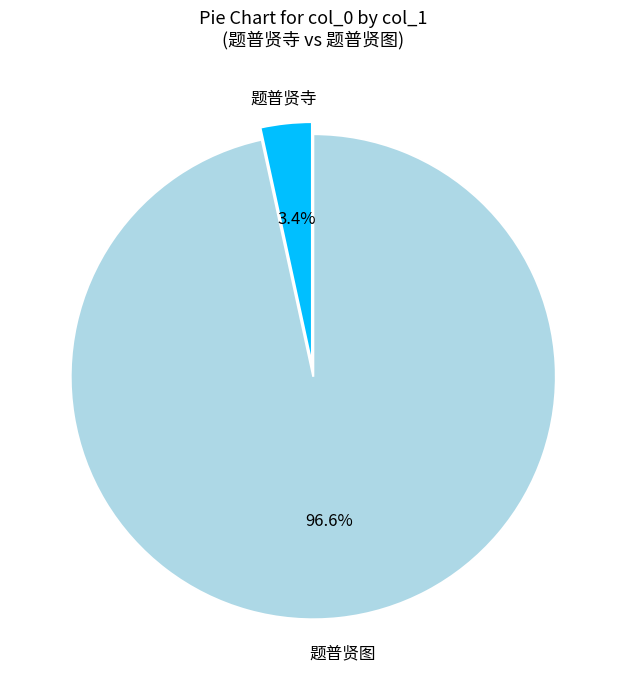

Is there any slice that represents more than half of the pie?

Yes